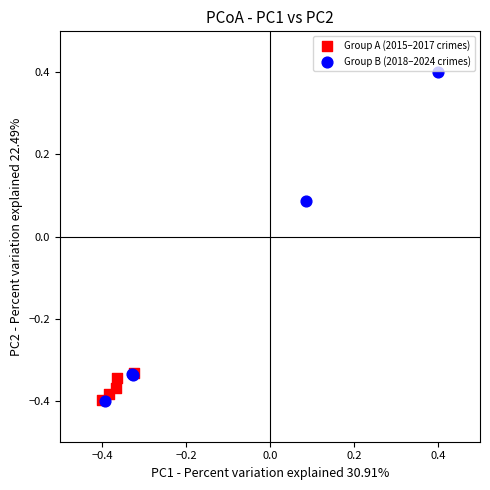

Which series has the largest Y range (max minus min)?

Group B (2018–2024 crimes)